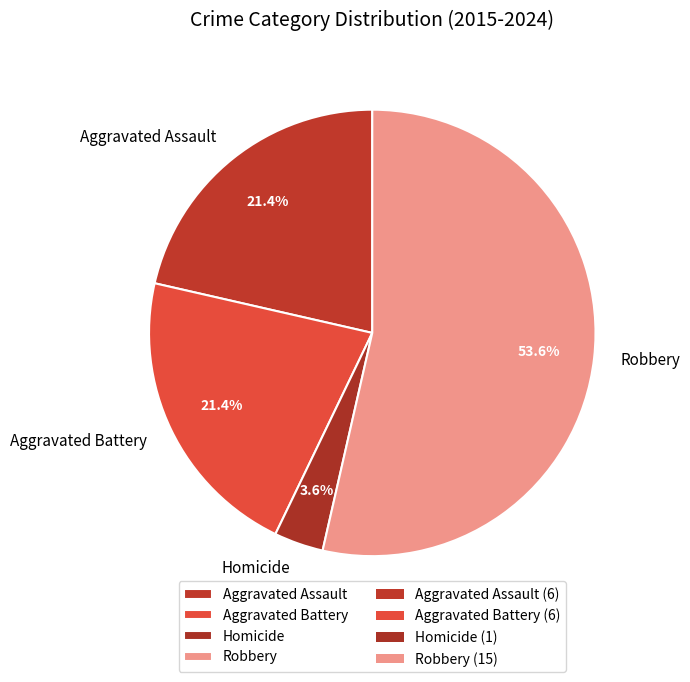

Which category has the smallest portion of the pie?

Homicide